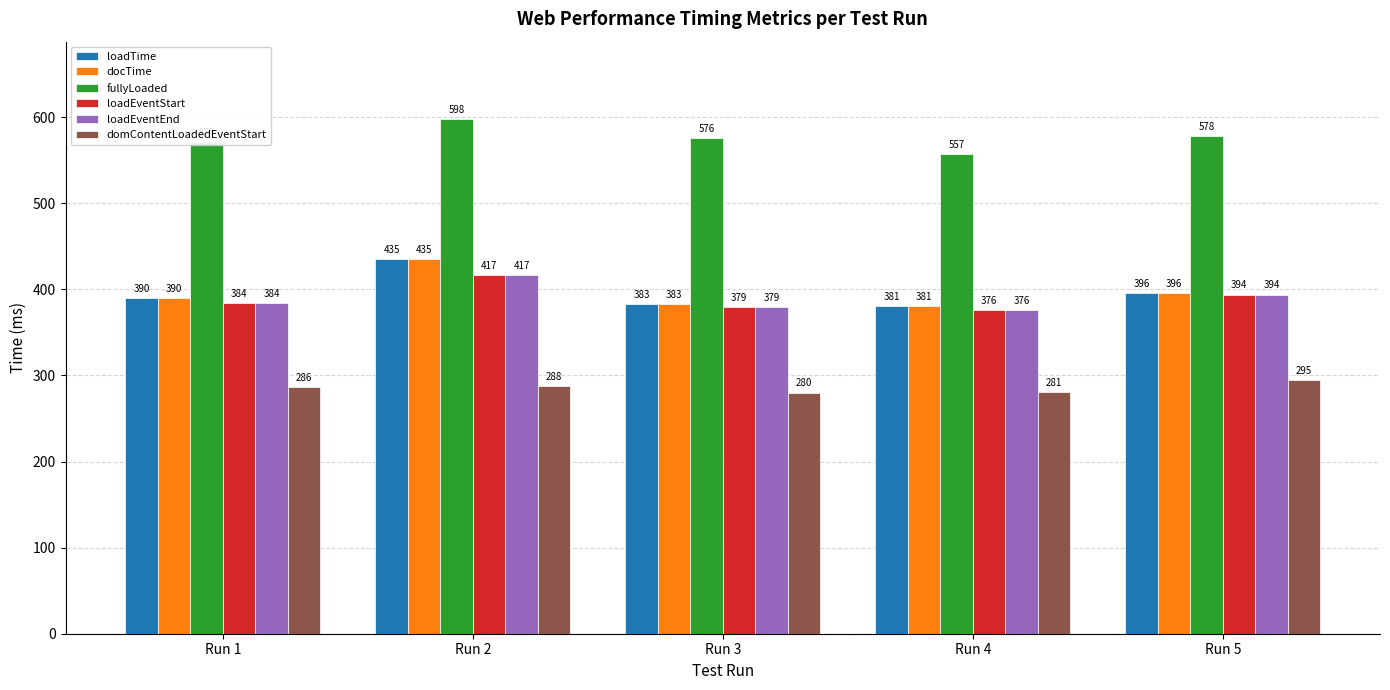

How many categories are shown in the chart?

5